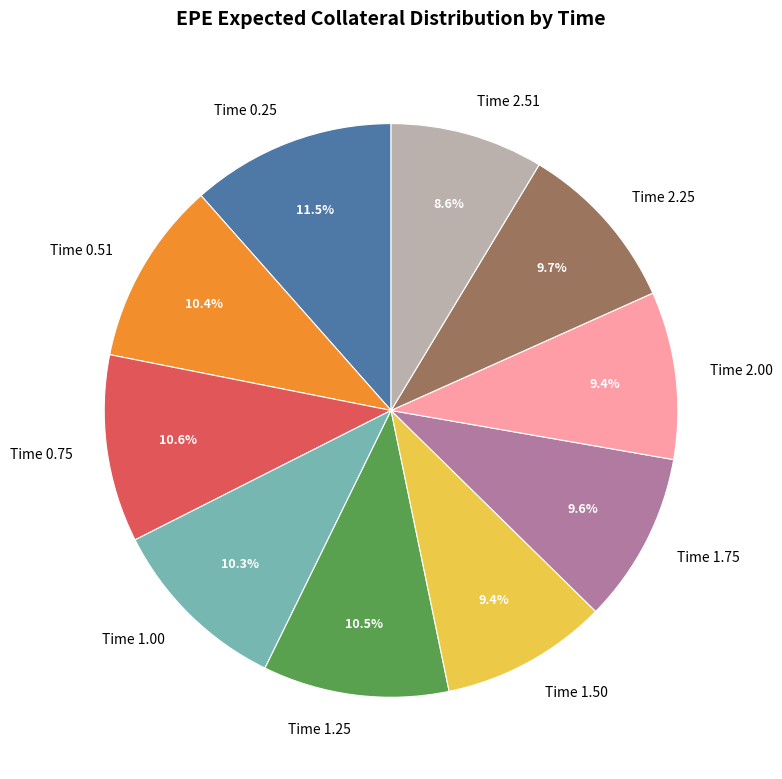

Do Time 1.50 and Time 1.75 together represent more than half of the pie?

No